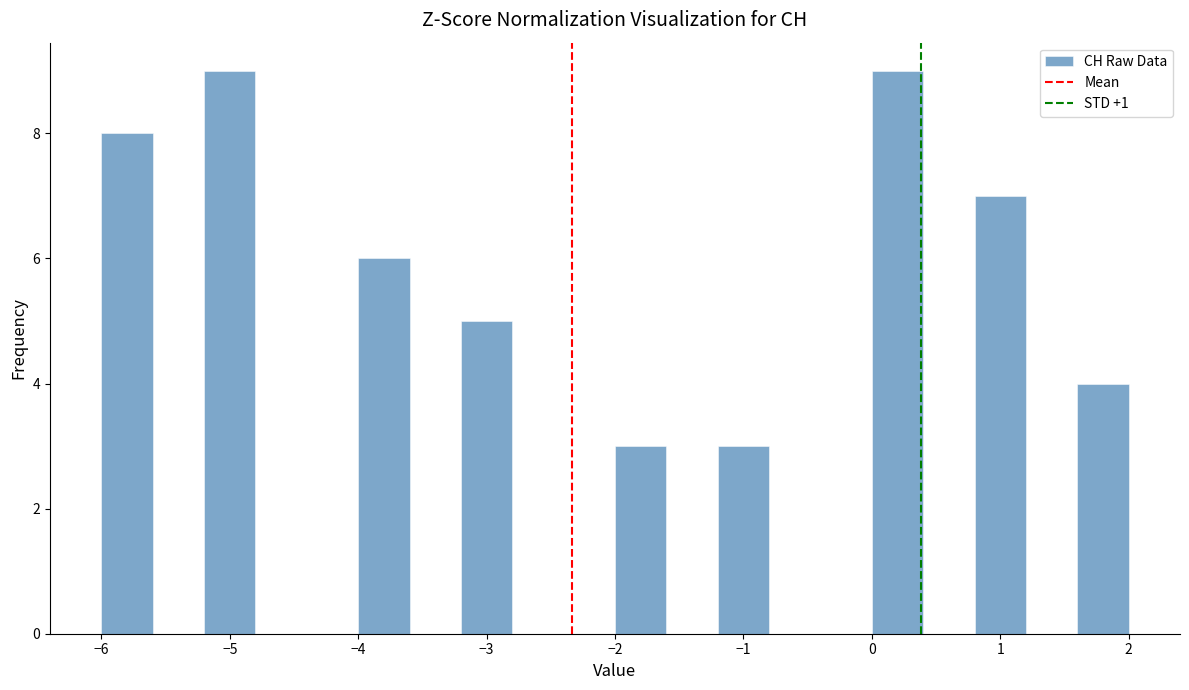

Reading left to right, list every bar in this chart as the range it spans on the x-axis followed by its height. The values are not printed on the chart, so give them approximately, as read against the axis.

-6.0 to -5.6: 8
-5.6 to -5.2: 0
-5.2 to -4.8: 9
-4.8 to -4.4: 0
-4.4 to -4.0: 0
-4.0 to -3.6: 6
-3.6 to -3.2: 0
-3.2 to -2.8: 5
-2.8 to -2.4: 0
-2.4 to -2.0: 0
-2.0 to -1.6: 3
-1.6 to -1.2: 0
-1.2 to -0.8: 3
-0.8 to -0.4: 0
-0.4 to 0.0: 0
0.0 to 0.4: 9
0.4 to 0.8: 0
0.8 to 1.2: 7
1.2 to 1.6: 0
1.6 to 2.0: 4